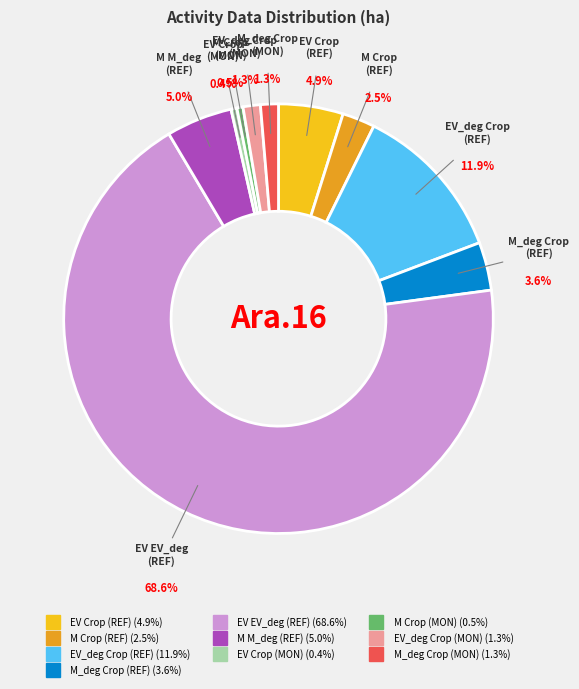

To the nearest percent, what is the difference between the EV_deg Crop (REF) and M M_deg (REF) slice percentages?

7%